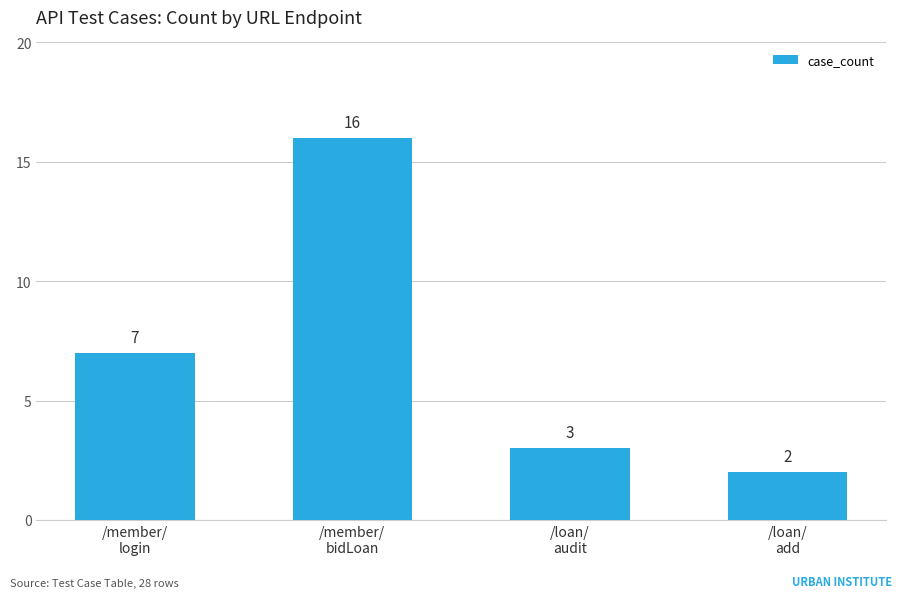

What is the maximum value shown in the chart?

16